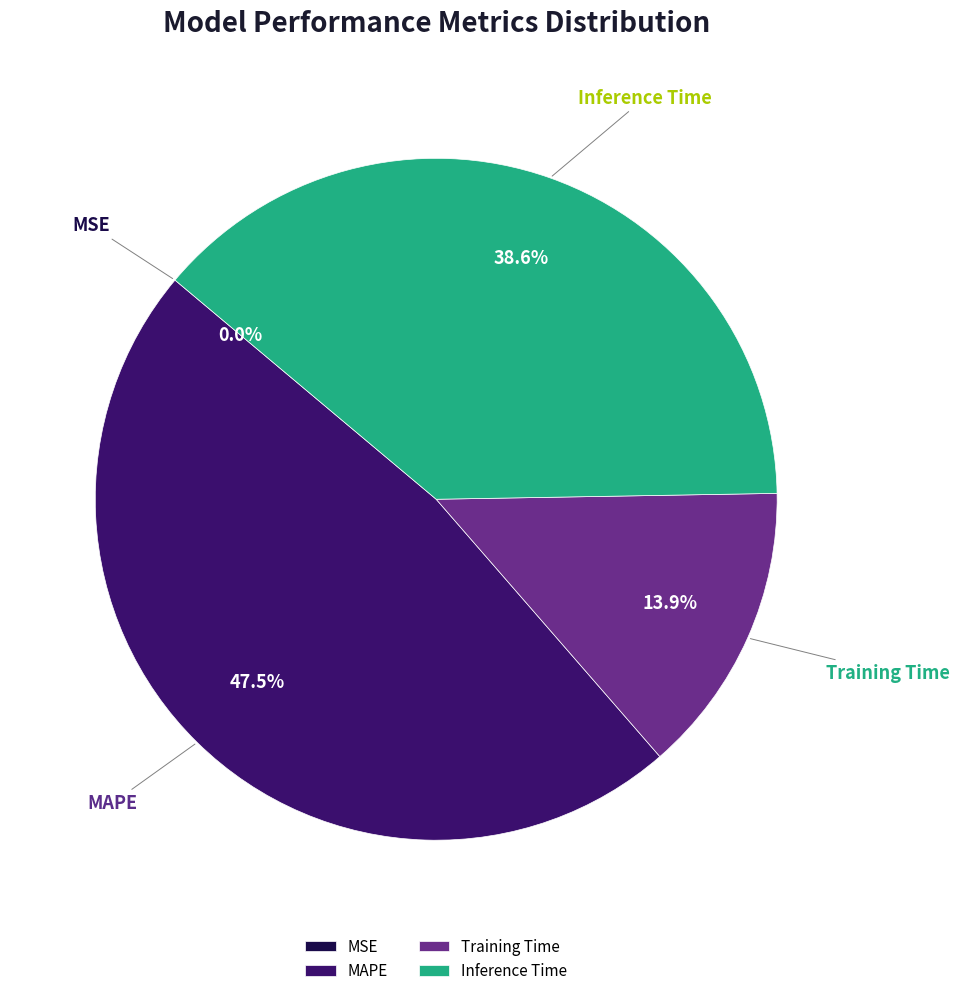

Does any single category account for the majority?

No